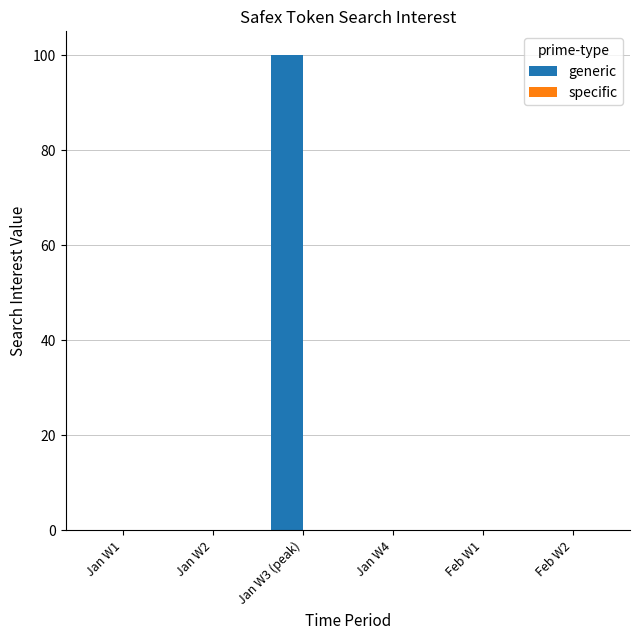

Which category has the highest value across all series?

Jan W3 (peak)